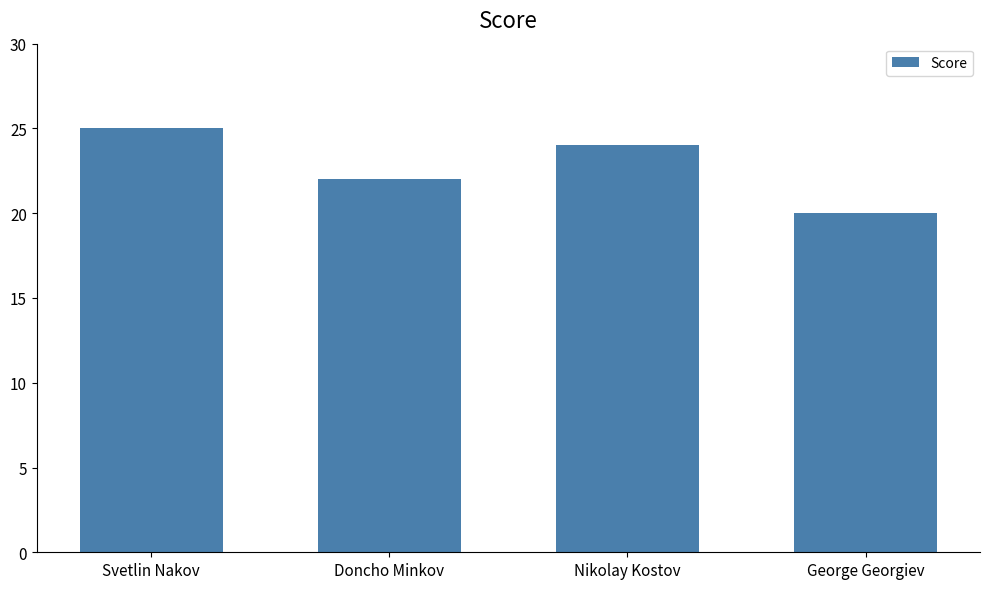

List the labels in order of value, smallest first.

George Georgiev, Doncho Minkov, Nikolay Kostov, Svetlin Nakov